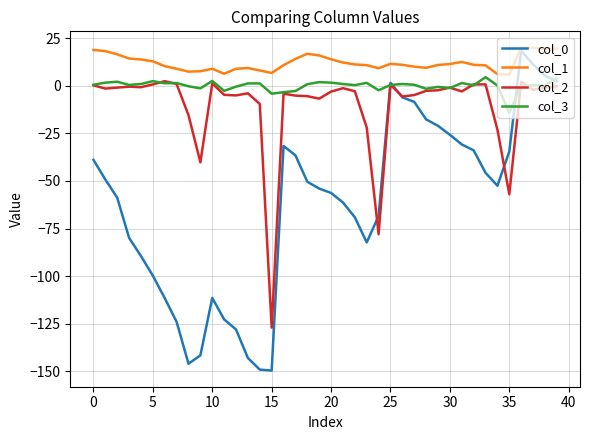

True or false: col_2 has more than 0 points higher than both neighbors.

True